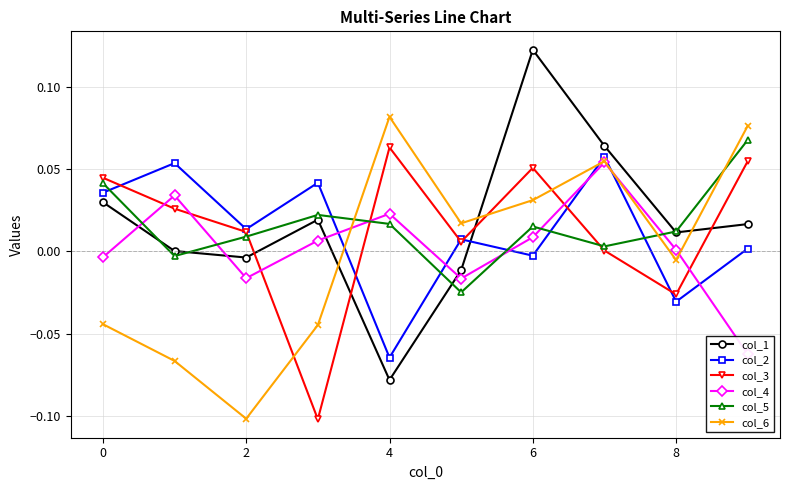

Is the value of col_3 at 0 greater than the value of col_2 at 8?

Yes